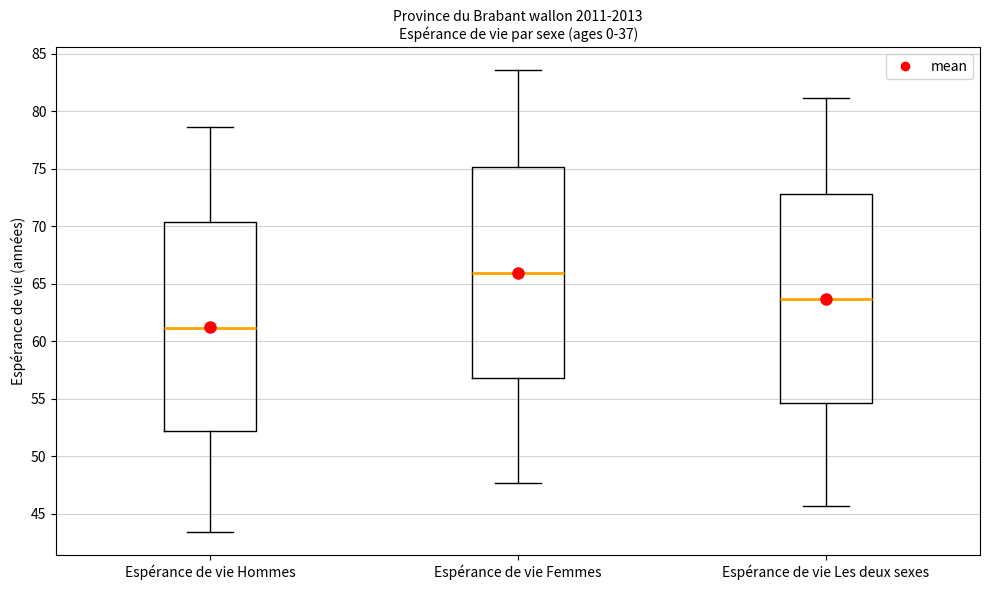

Reading left to right, transcribe this box plot: for each box, give where its median line is, the range the box spans, and where its two whiskers end, as read against the y-axis. The values are not printed on the chart, so give them approximately, as read against the axis.

Espérance de vie Hommes: median 61.0, box 52.0 to 70.5, whiskers 43.5 to 78.5
Espérance de vie Femmes: median 66.0, box 57.0 to 75.0, whiskers 47.5 to 83.5
Espérance de vie Les deux sexes: median 63.5, box 54.5 to 73.0, whiskers 45.5 to 81.0